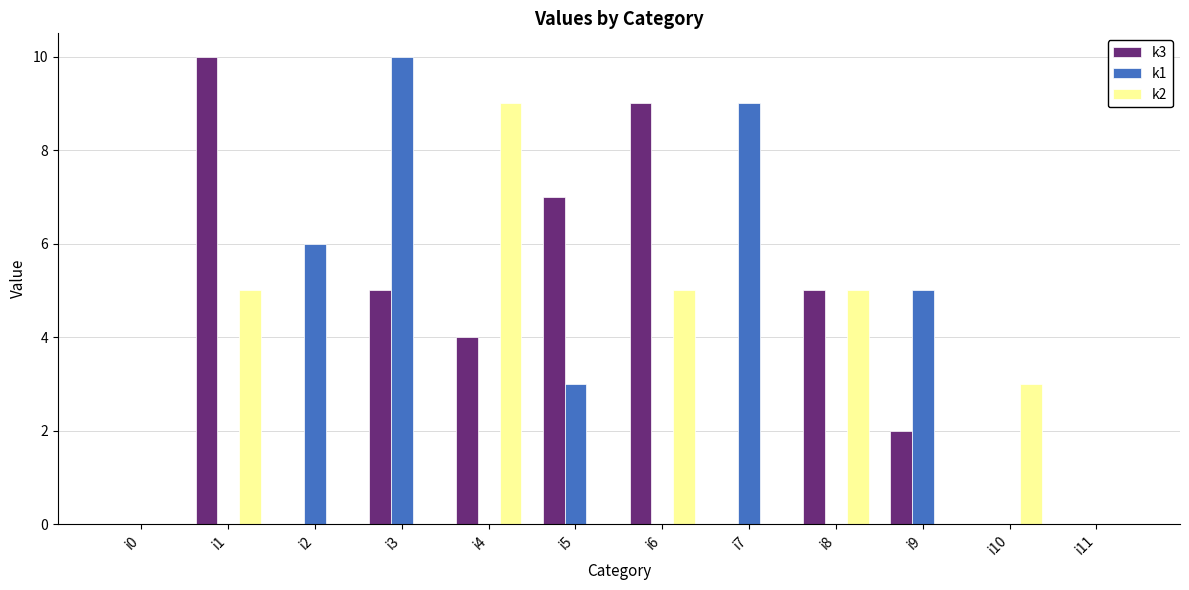

Is the value of k3 at i6 greater than the value of k1 at i4?

Yes